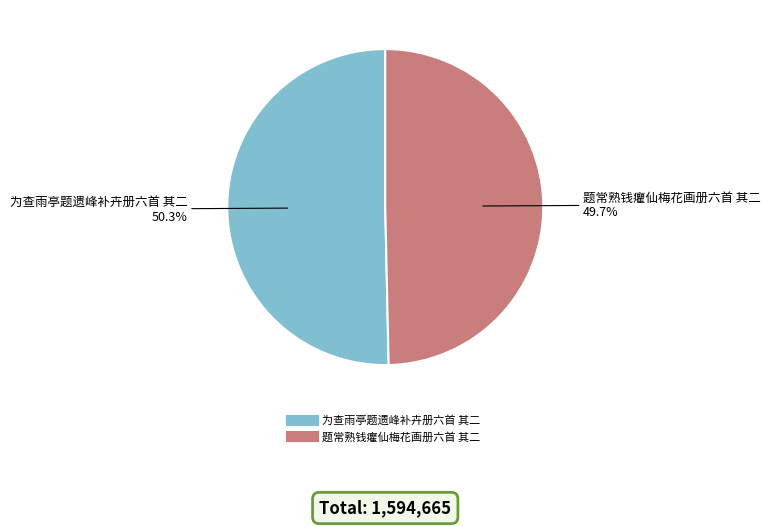

Between 题常熟钱癯仙梅花画册六首 其二 and 为查雨亭题遗峰补卉册六首 其二, which is larger?

为查雨亭题遗峰补卉册六首 其二